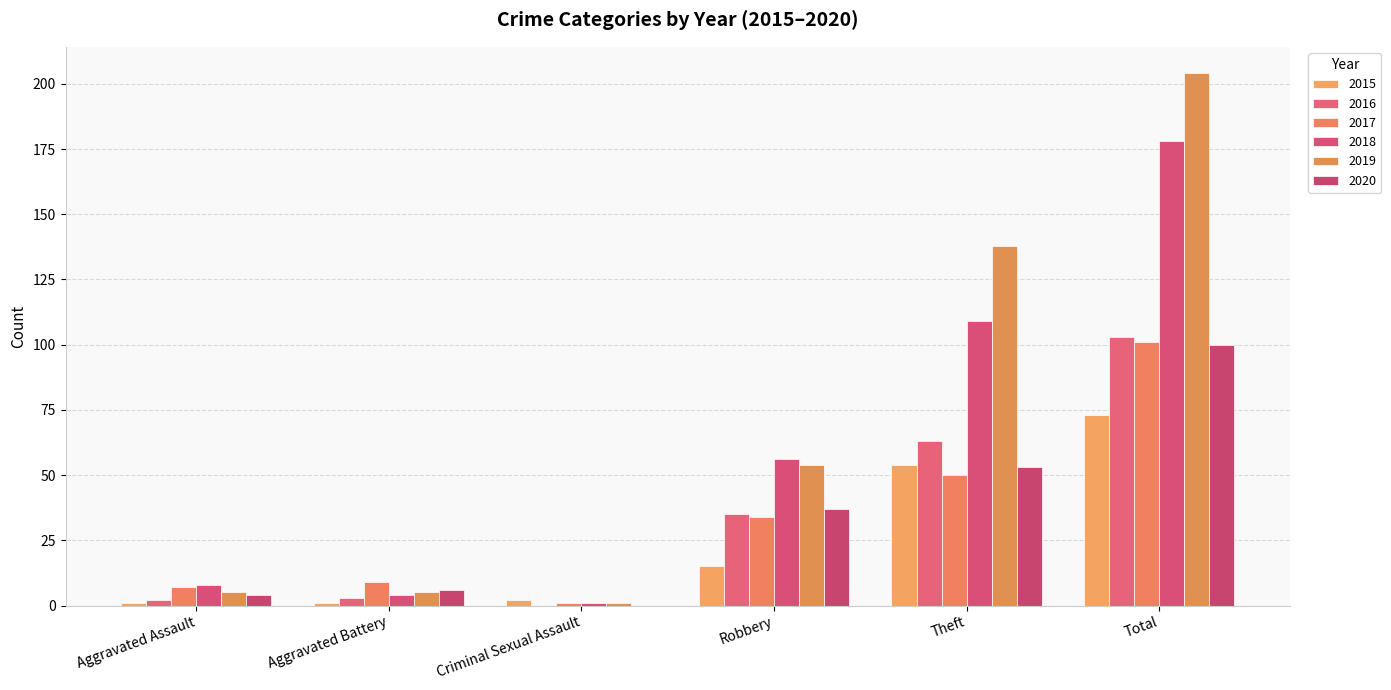

Reading left to right, list all the values displayed in this chart.

2015: Aggravated Assault=1	Aggravated Battery=1	Criminal Sexual Assault=2	Robbery=15	Theft=54	Total=73
2016: Aggravated Assault=2	Aggravated Battery=3	Criminal Sexual Assault=0	Robbery=35	Theft=63	Total=103
2017: Aggravated Assault=7	Aggravated Battery=9	Criminal Sexual Assault=1	Robbery=34	Theft=50	Total=101
2018: Aggravated Assault=8	Aggravated Battery=4	Criminal Sexual Assault=1	Robbery=56	Theft=109	Total=178
2019: Aggravated Assault=5	Aggravated Battery=5	Criminal Sexual Assault=1	Robbery=54	Theft=138	Total=204
2020: Aggravated Assault=4	Aggravated Battery=6	Criminal Sexual Assault=0	Robbery=37	Theft=53	Total=100